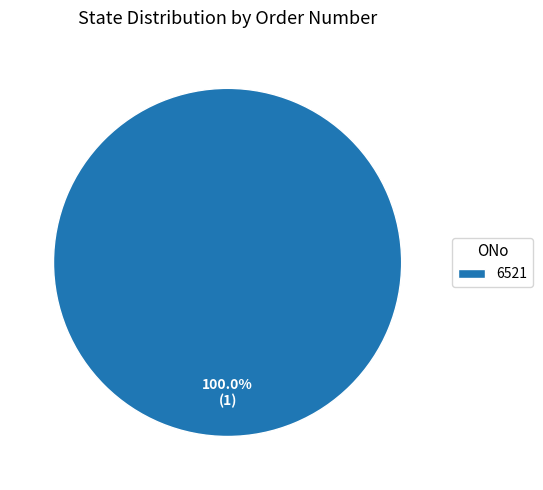

Is there any slice that represents more than half of the pie?

Yes